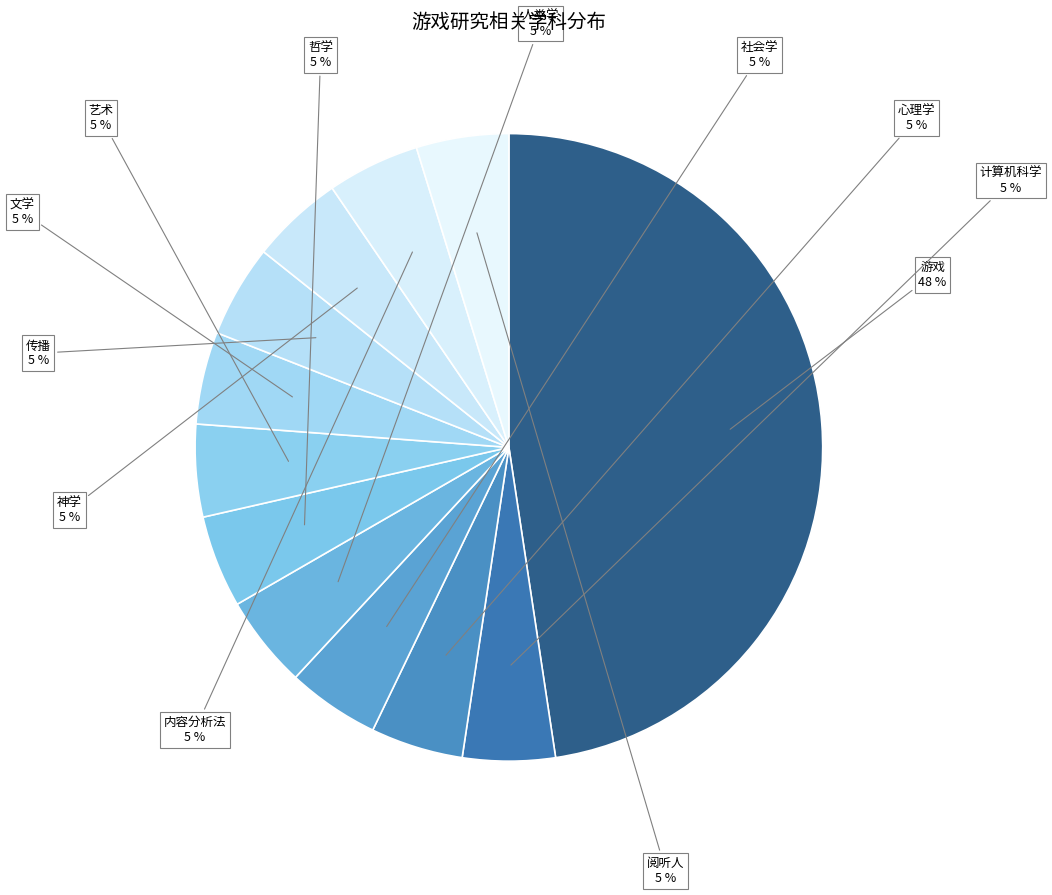

To the nearest percent, what portion does 艺术 represent?

5%